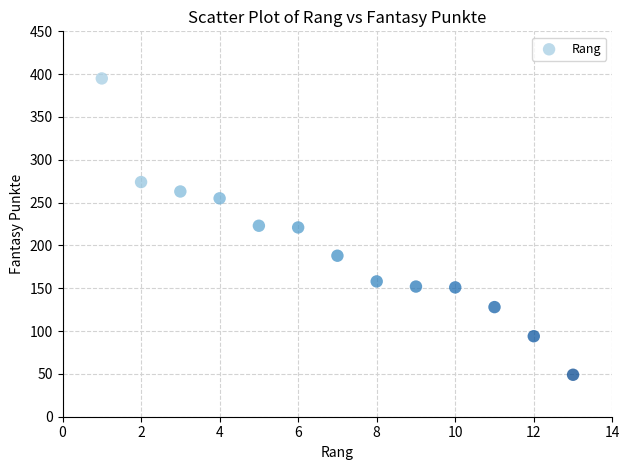

What is the range of X values (max minus min)?

12